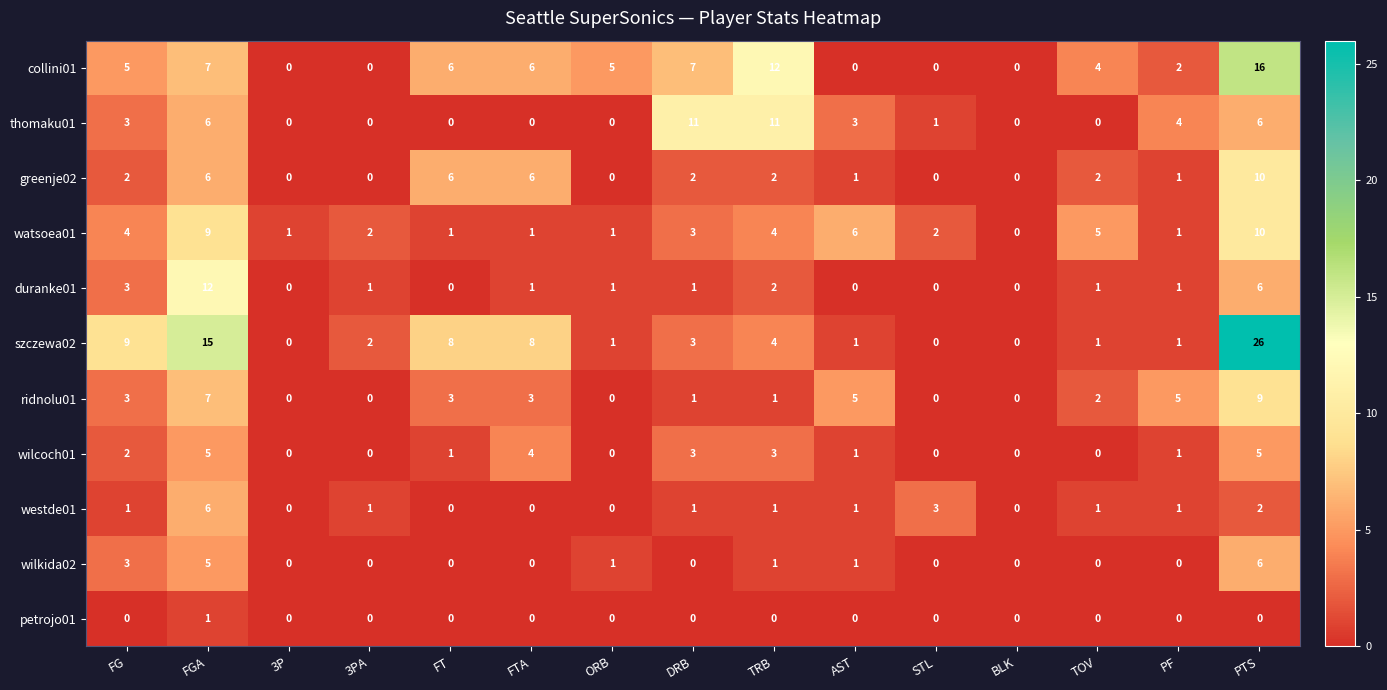

How many ridnolu01 values are between 0 and 5?

13